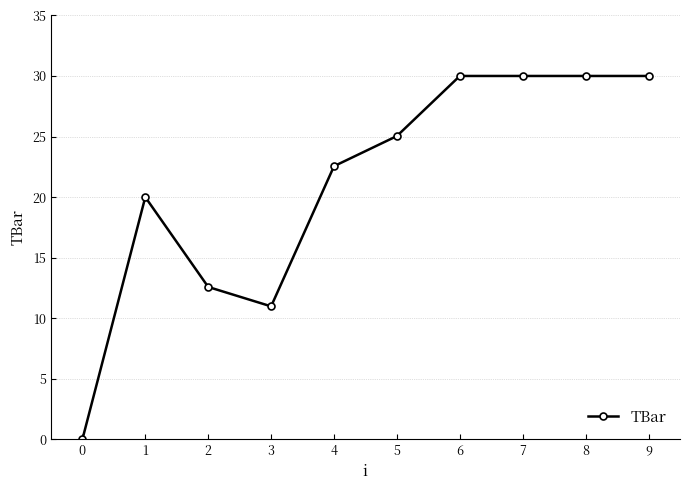

True or false: the data shows 32.3 at 0.

False